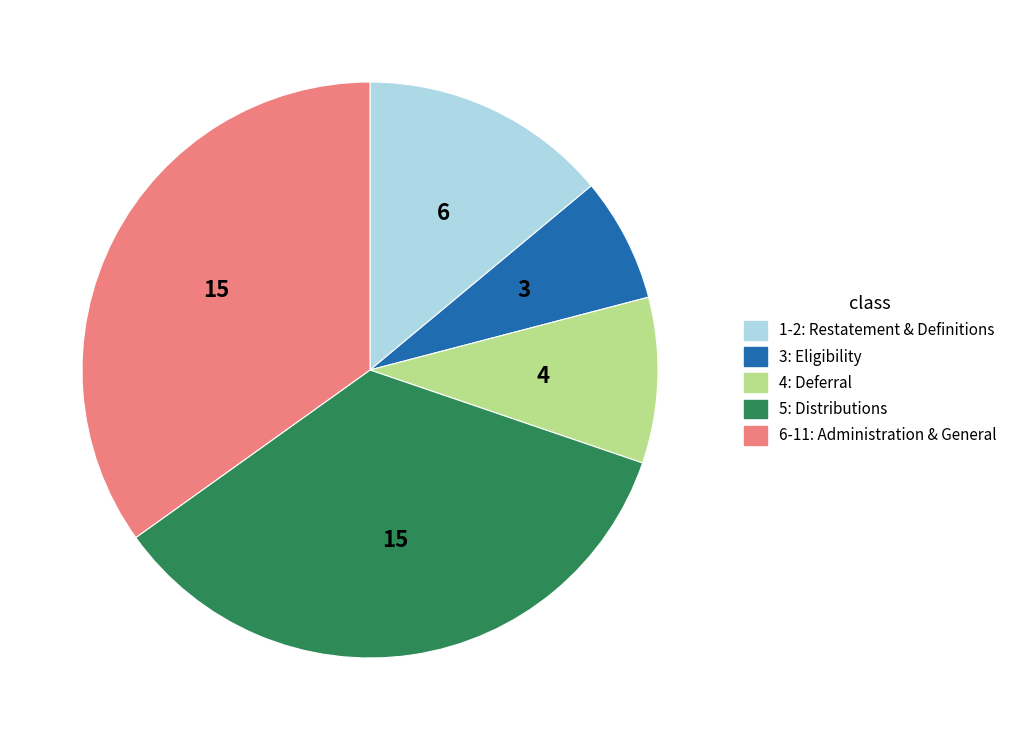

Is there a majority slice in this chart?

No